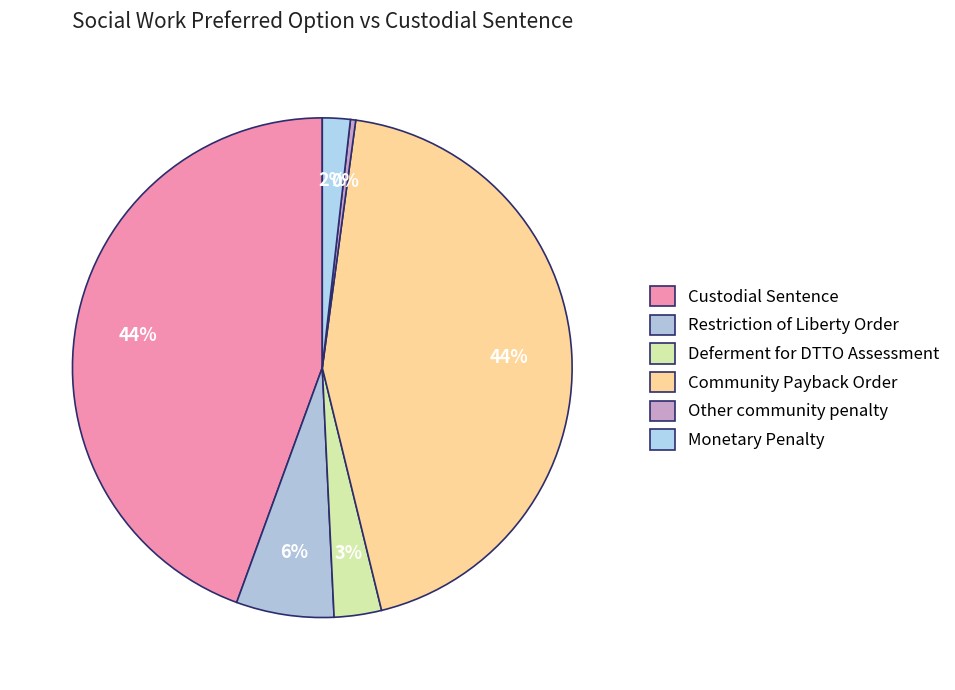

Combined, what portion of the pie is Monetary Penalty and Community Payback Order?

45.8%